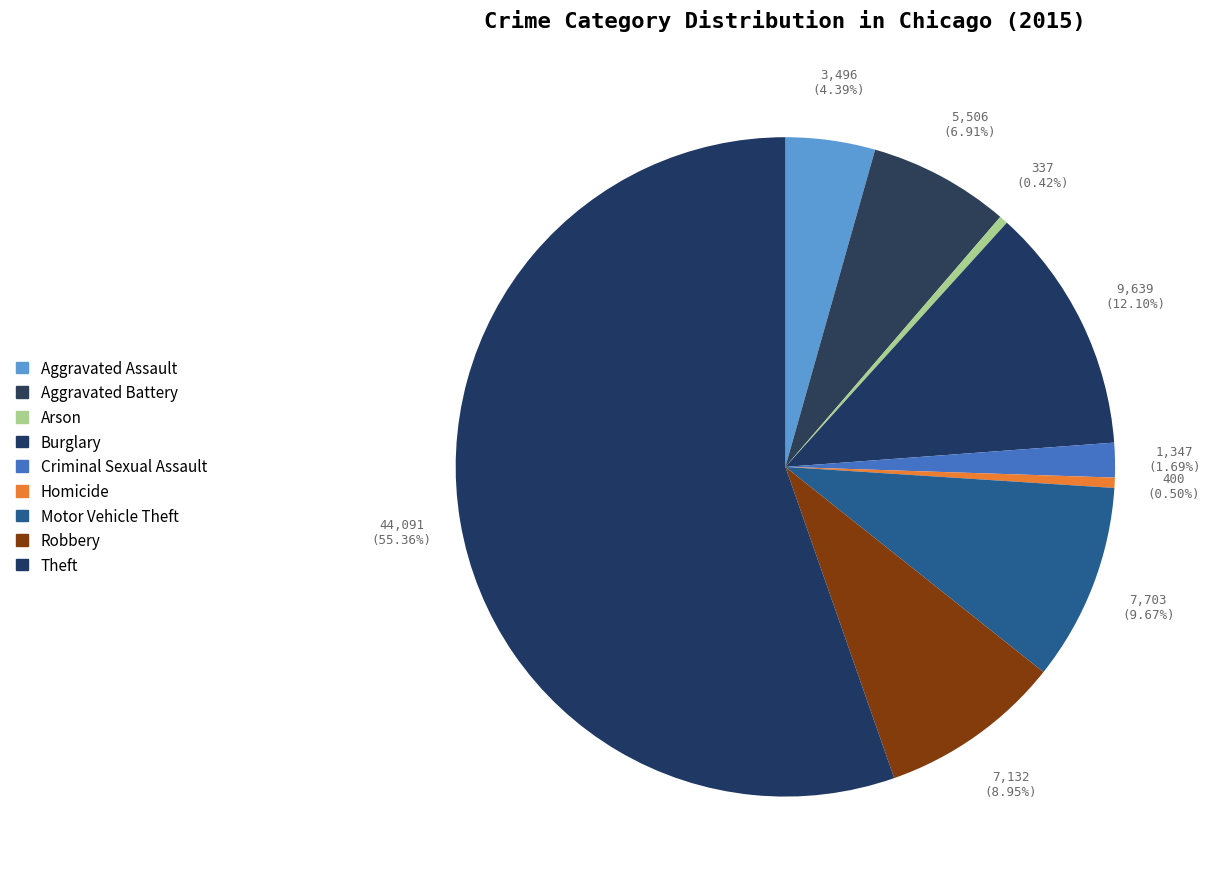

Which category has the biggest portion of the pie?

Theft